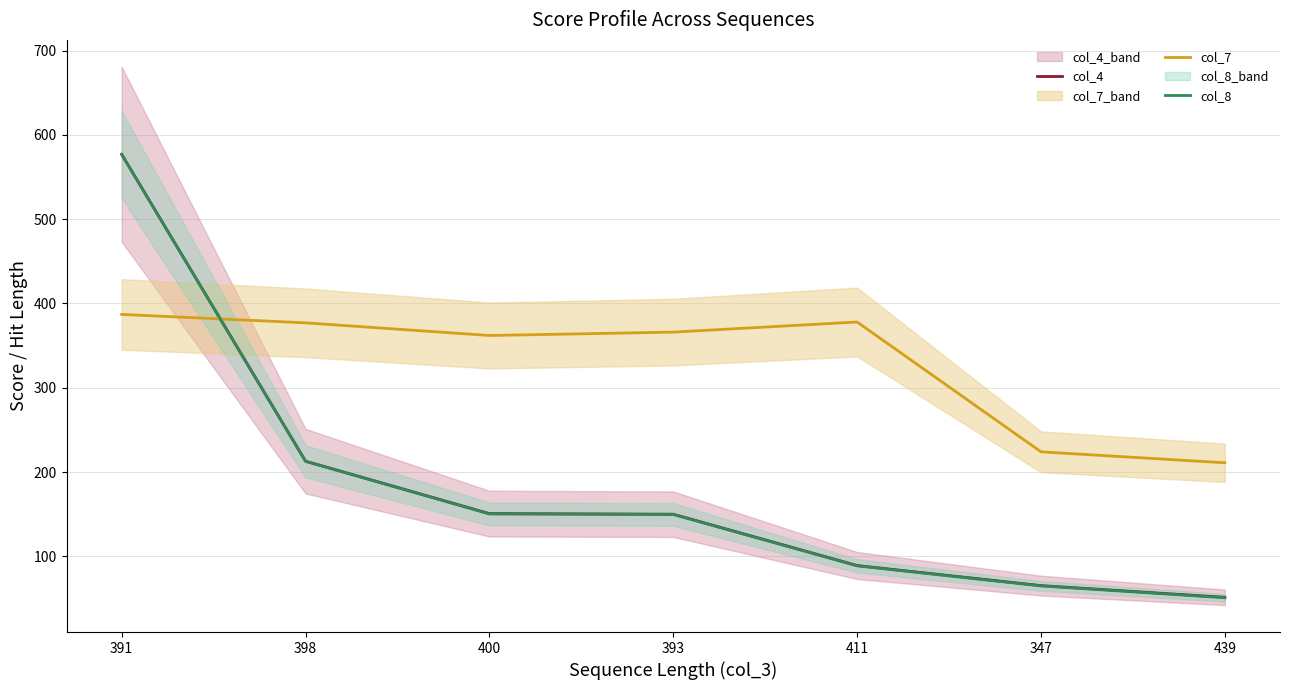

What is the label of the 2nd point from the right?

347